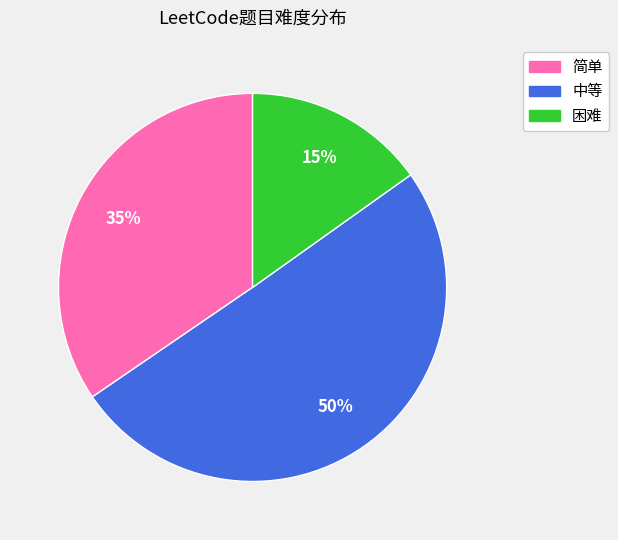

How many slices are in this pie chart?

3